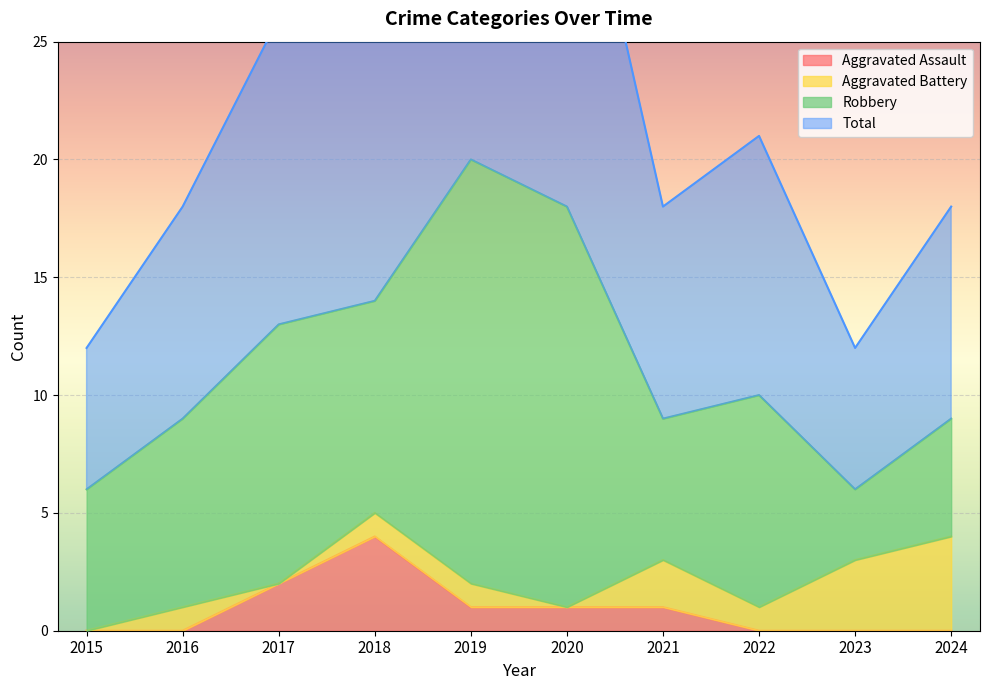

Which category has the highest value in the Aggravated Assault series?

2018